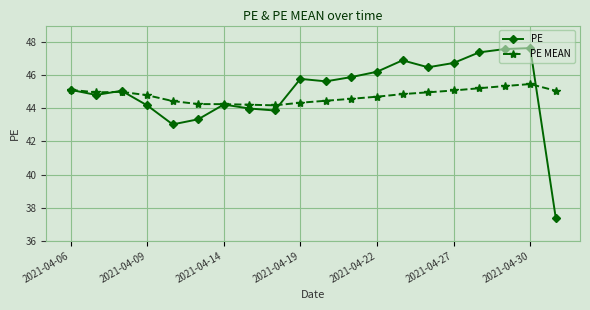

List the series in order of their peak value, lowest first.

PE MEAN, PE